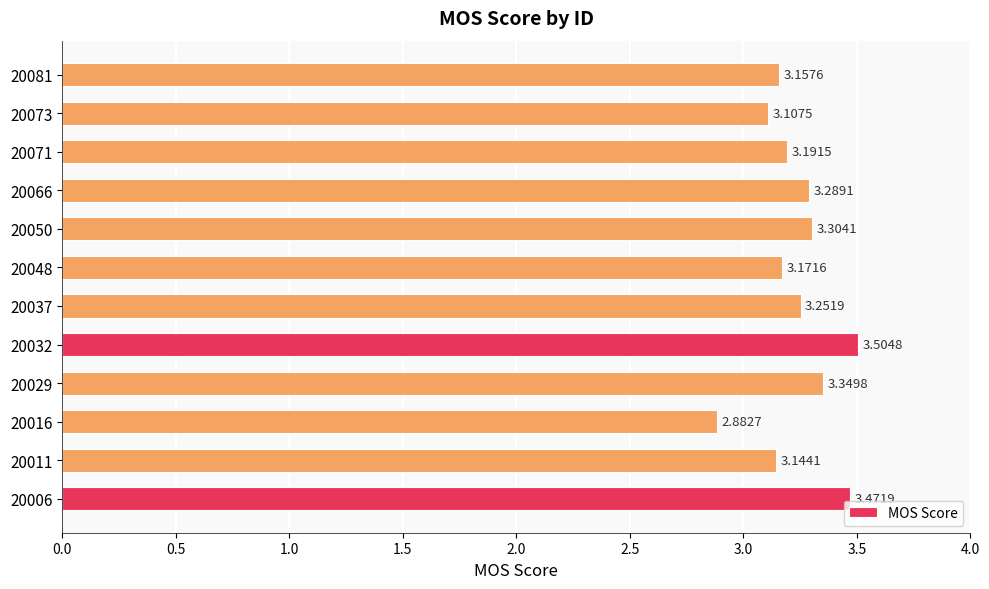

What is the ratio of the value at 20071 to the value at 20006?

0.9